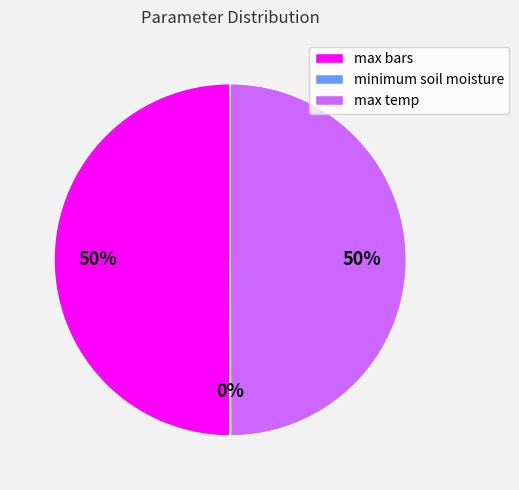

True or false: max bars accounts for 56% of the total.

False